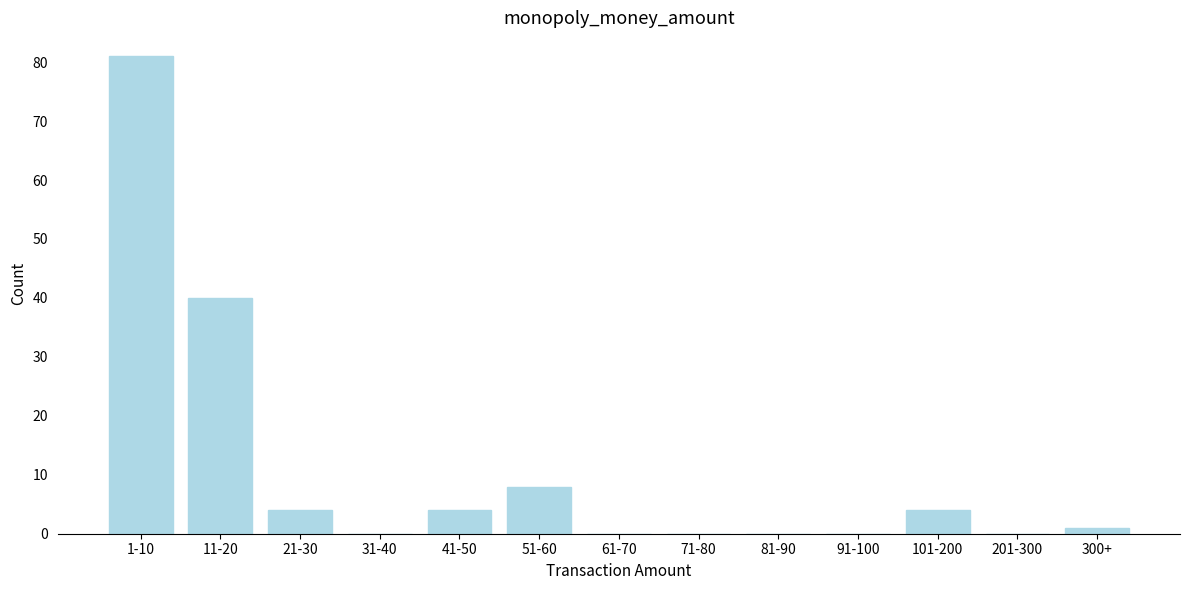

Reading right to left, what are all the values shown in this chart?

300+=1	201-300=0	101-200=4	91-100=0	81-90=0	71-80=0	61-70=0	51-60=8	41-50=4	31-40=0	21-30=4	11-20=40	1-10=81